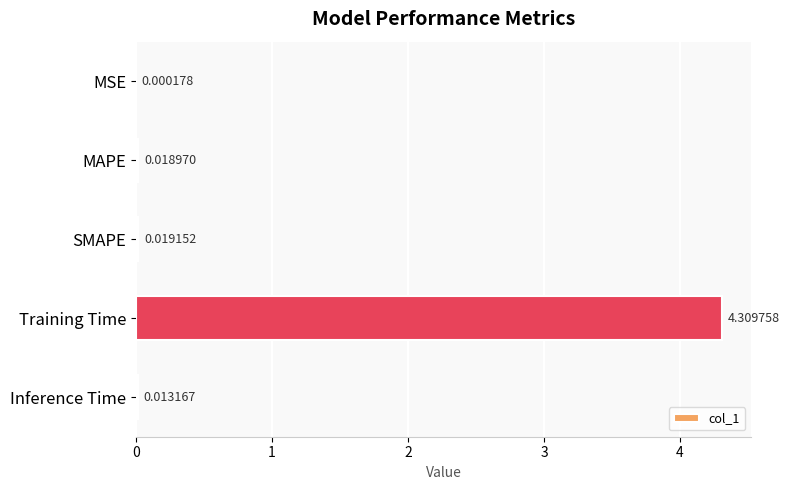

What is the greatest value displayed?

4.3